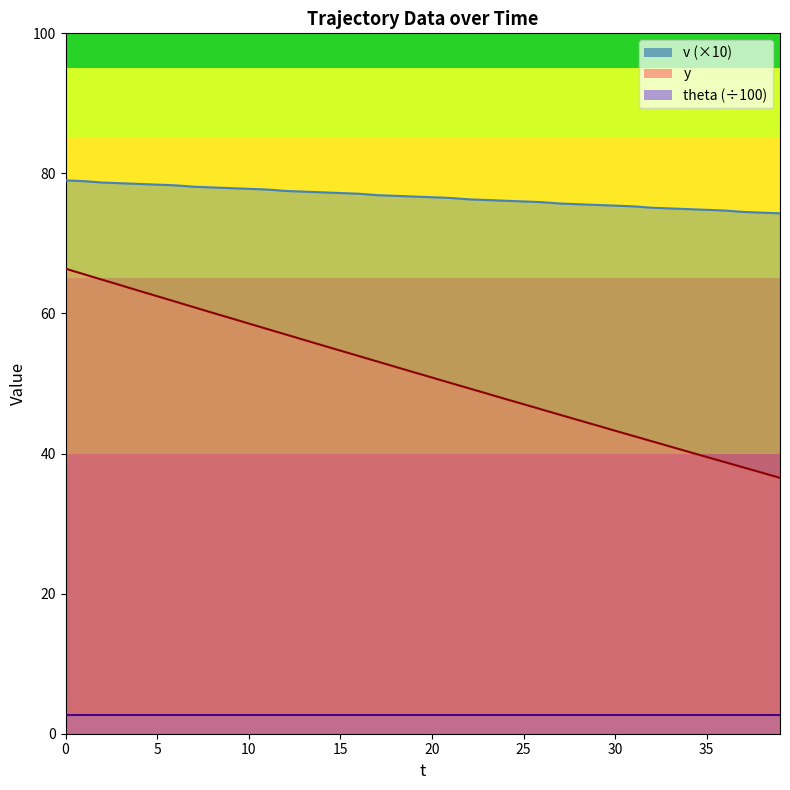

What is the value of the v point at the 22nd from the left?

76.5